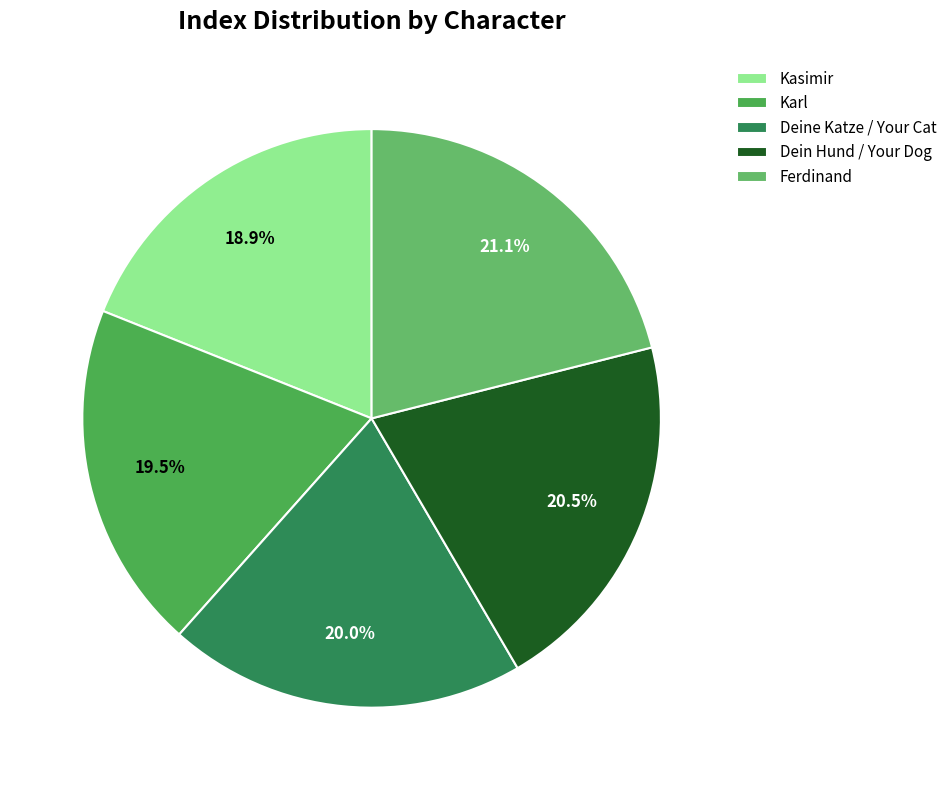

How many slices are in this pie chart?

5